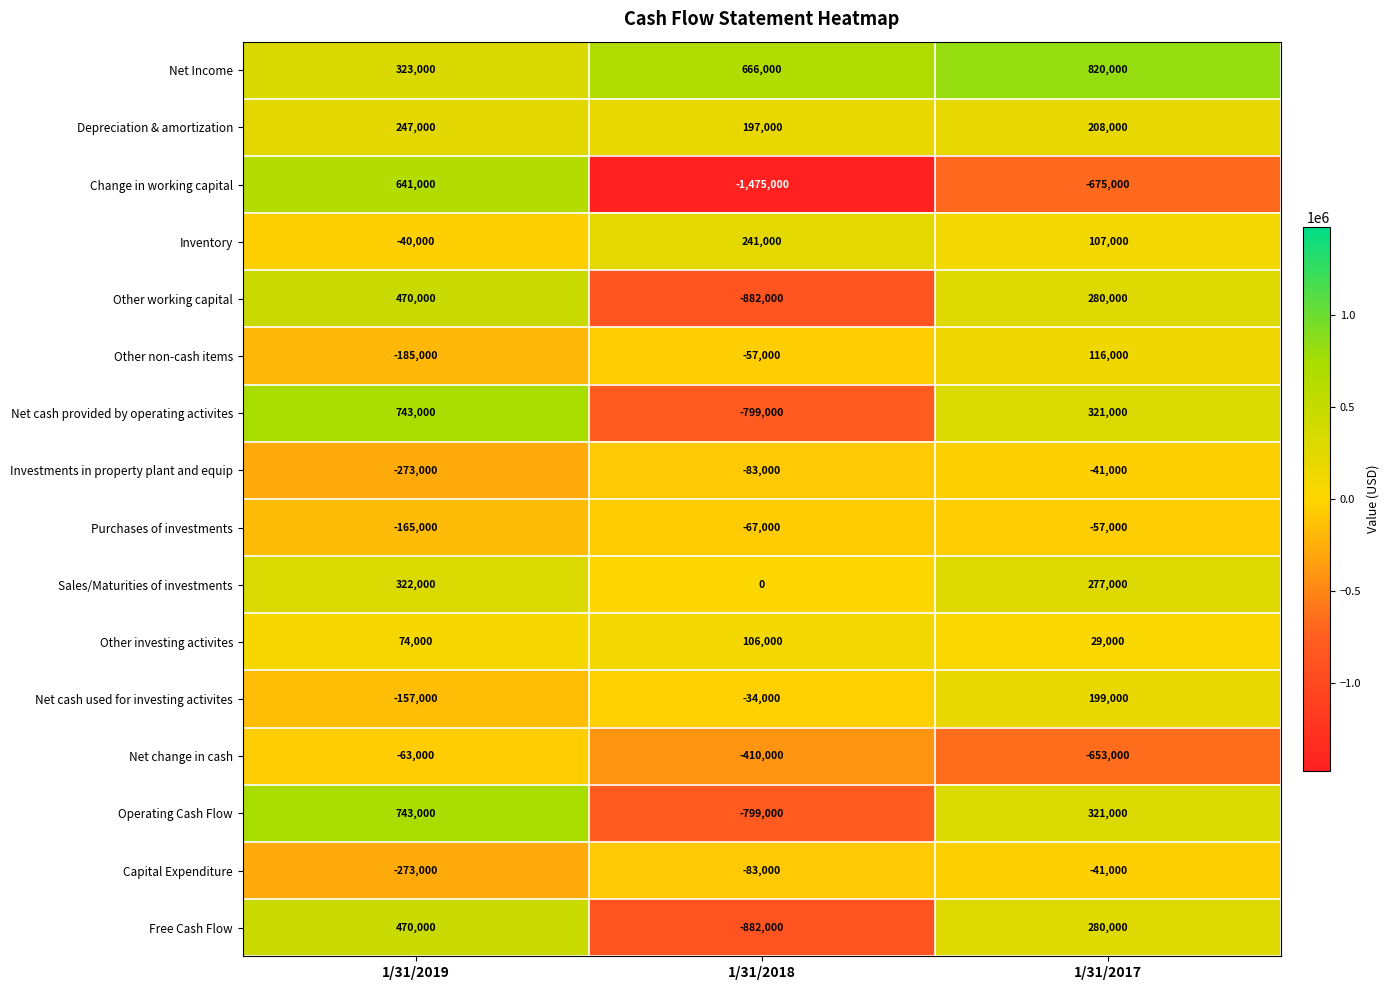

Which series has the widest spread of values?

Change in working capital